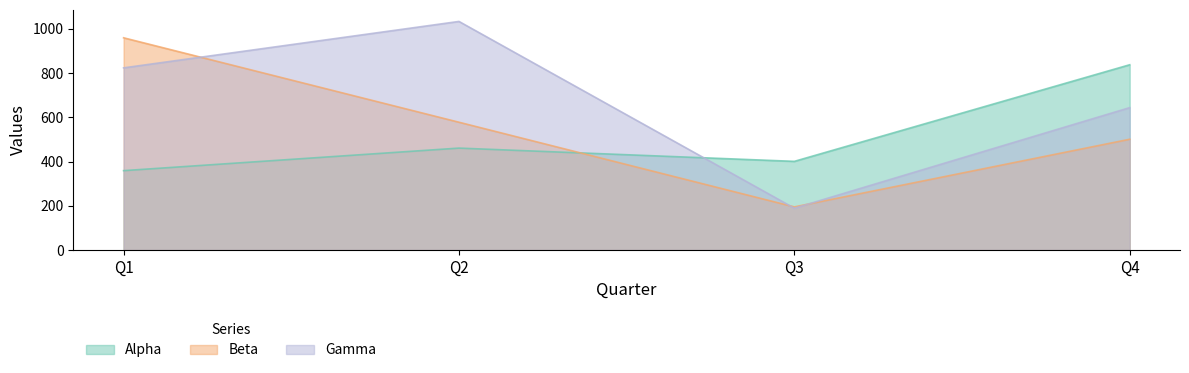

How many data points in Beta are above 578?

1